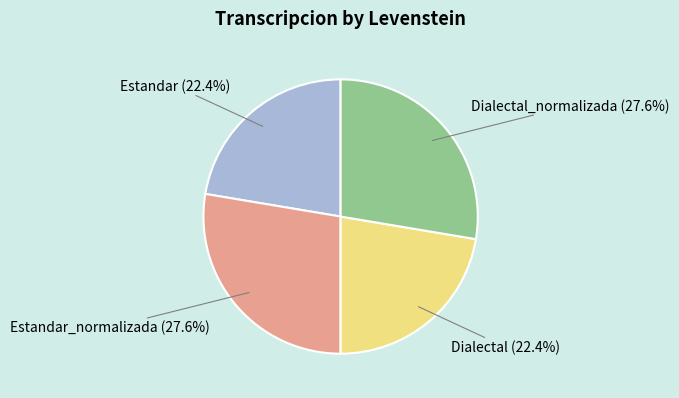

Approximately how many times larger is the value at Dialectal_normalizada (27.6%) compared to Estandar_normalizada (27.6%)?

1.0